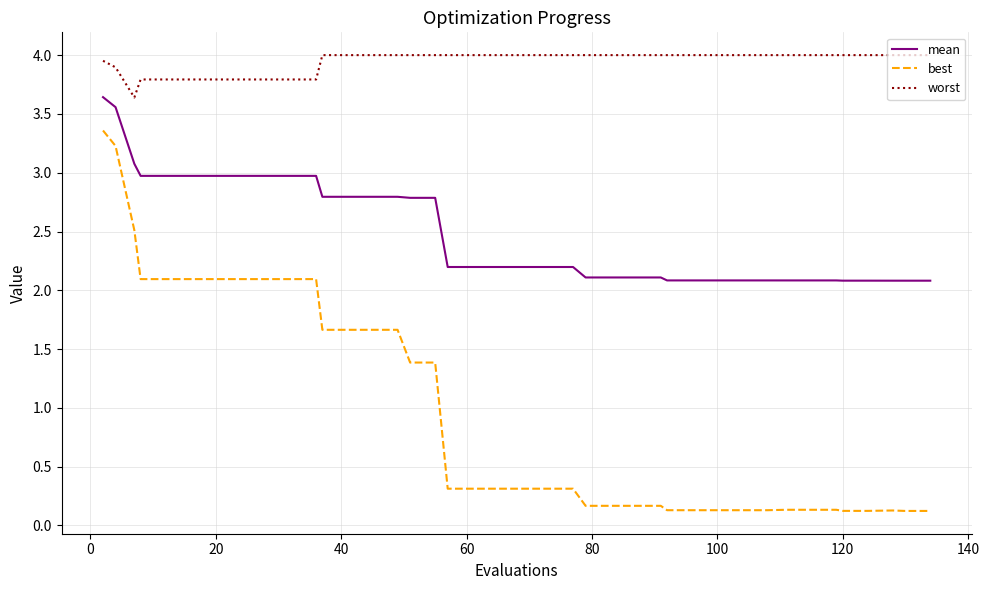

At how many categories does at least one series exceed 3?

40